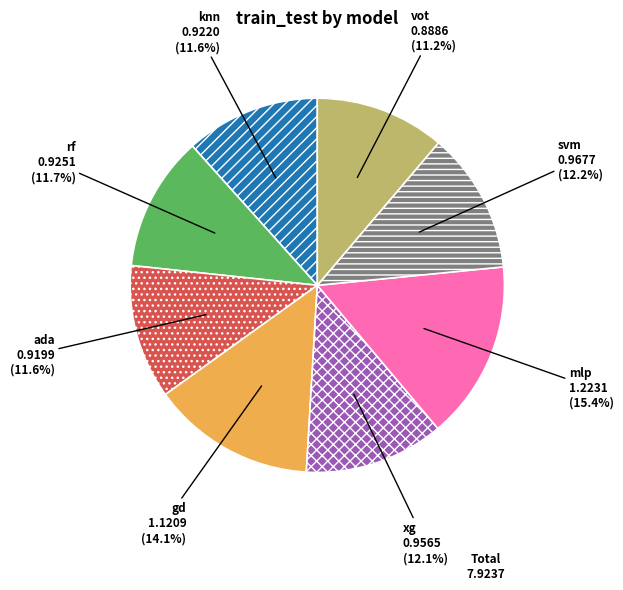

Is gd the majority of the pie?

No